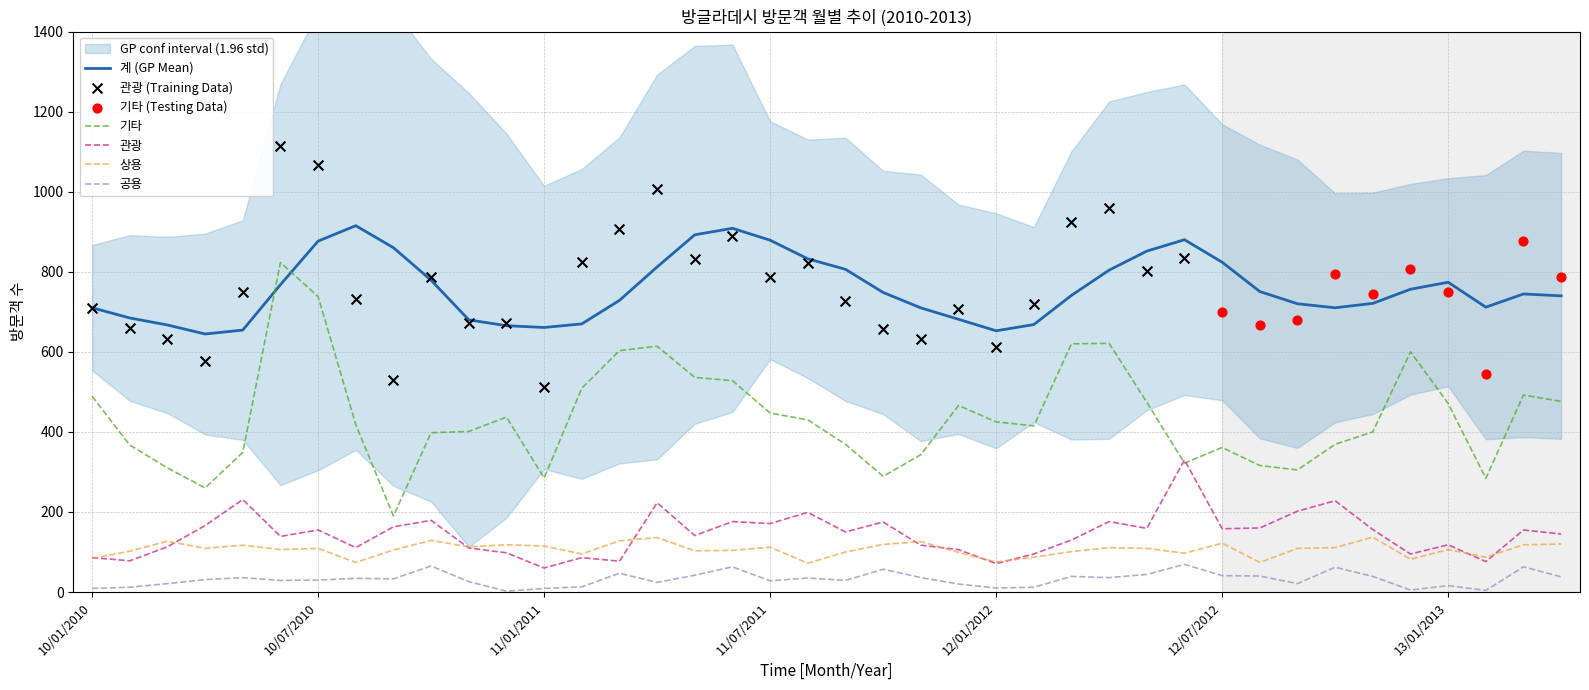

What are all the series names shown in the legend?

기타, 관광, 상용, 공용